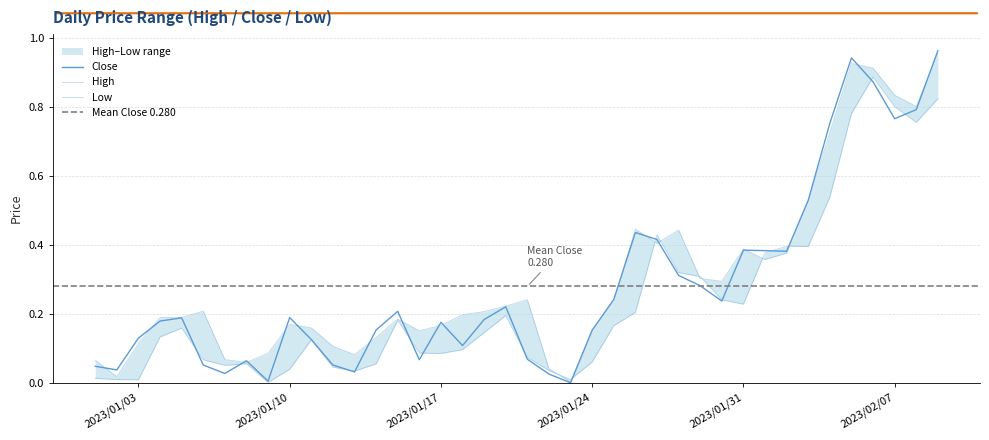

Which series has the largest range (max minus min)?

Close